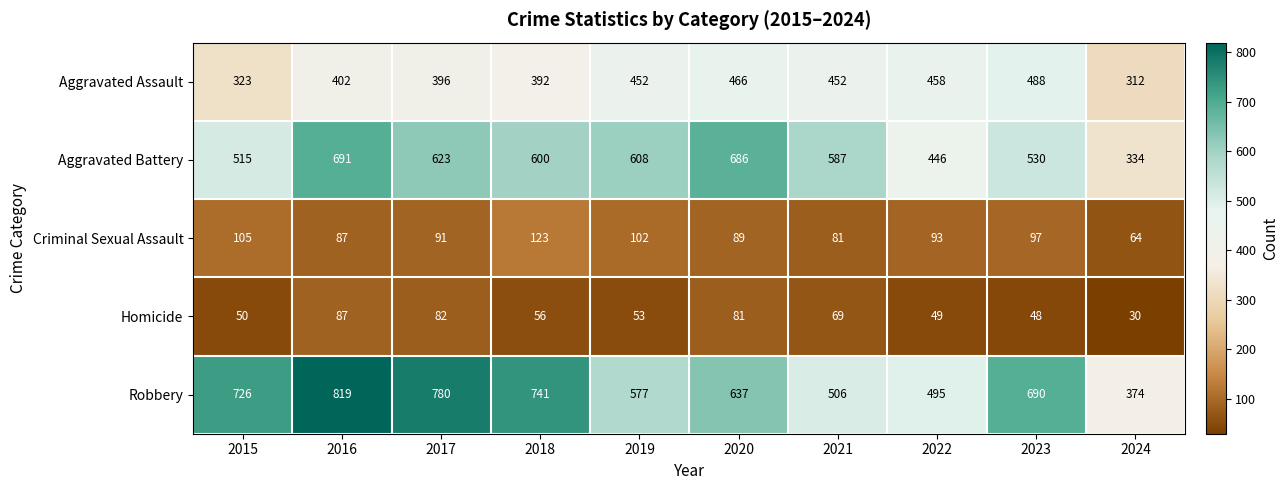

What is the spread (max minus min) of values at 2021?

518